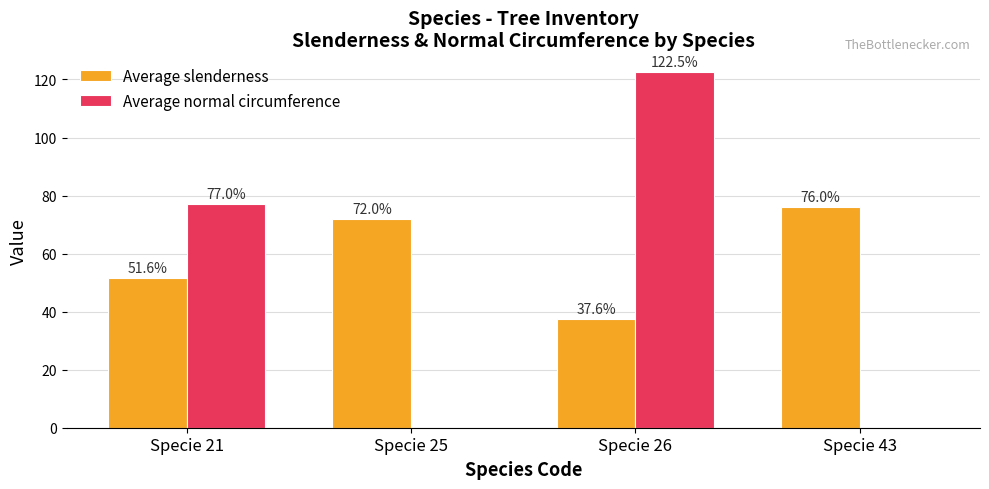

Which category has the highest value in the Average normal circumference series?

Specie 26